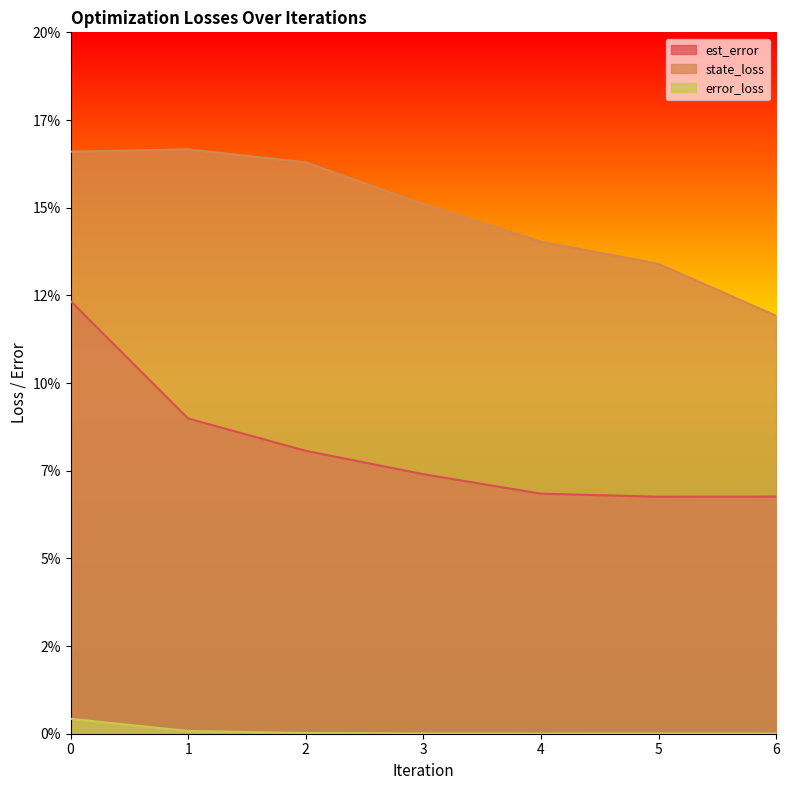

How many lines are shown in the chart?

3